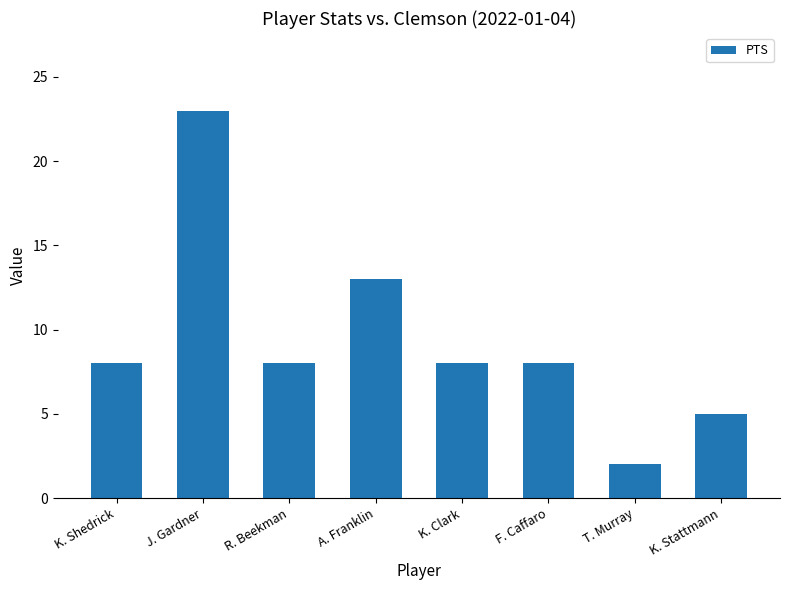

Count the number of data series in this chart.

1